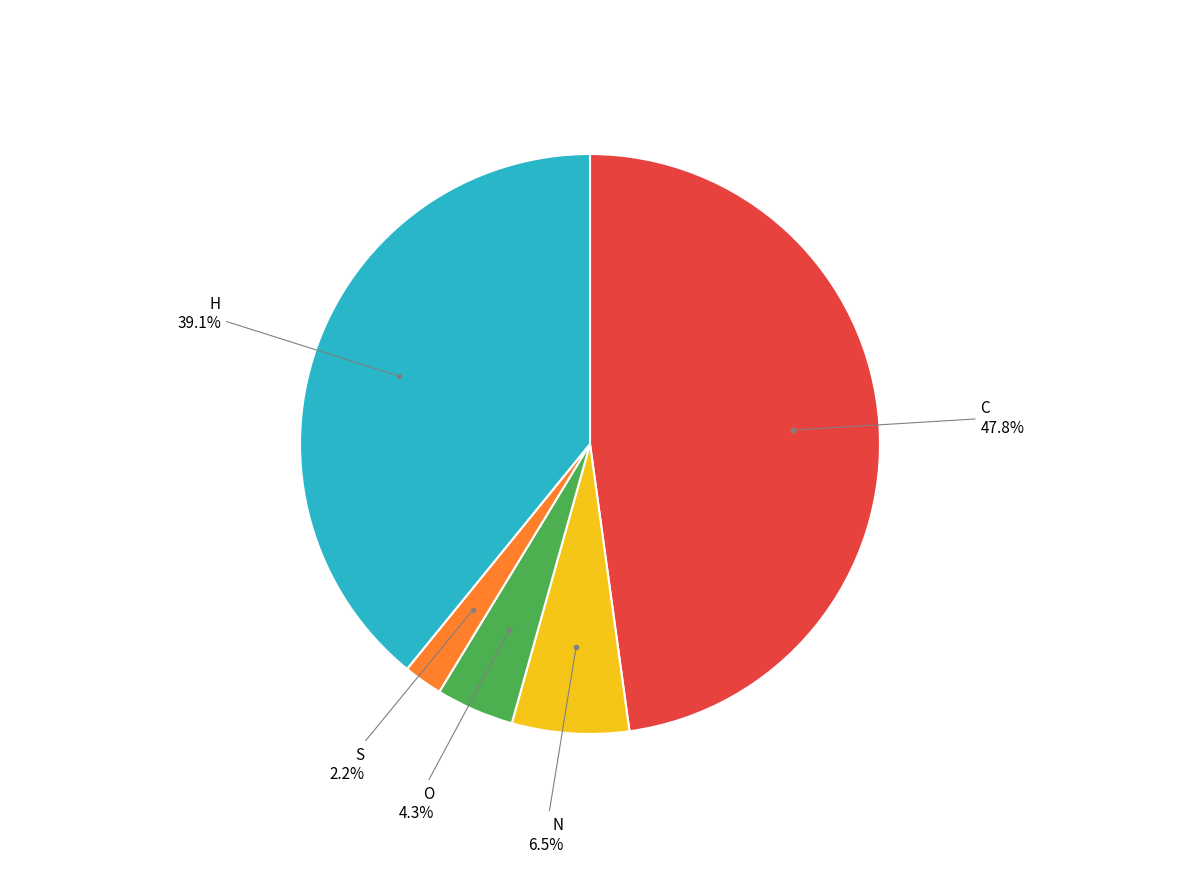

What percentage is the H slice, to the nearest percent?

39%